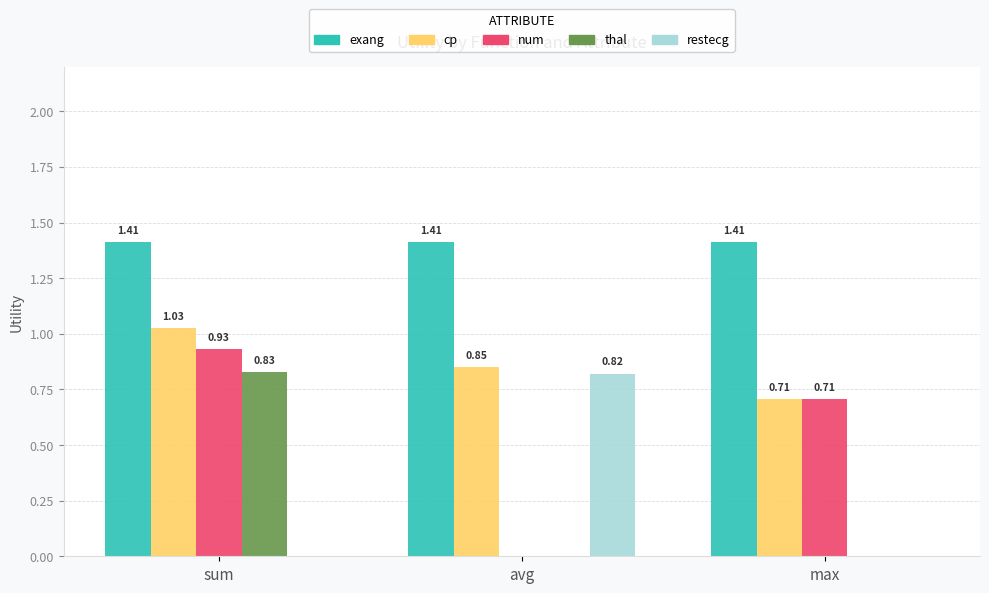

At which label does cp reach its peak?

sum